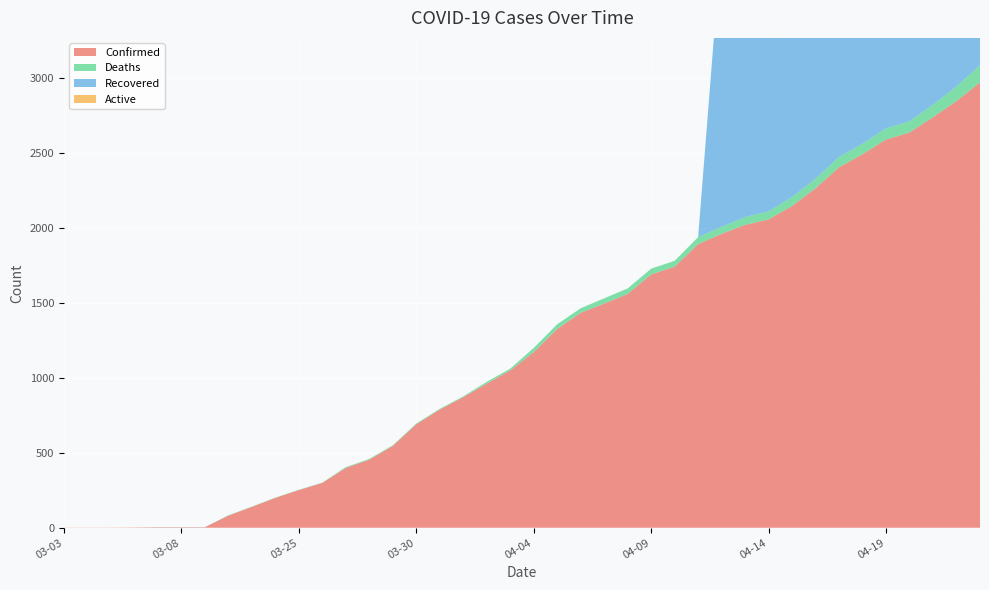

Reading left to right, transcribe all the data shown in this chart.

Confirmed: 03-03=1	03-04=1	03-05=1	03-06=2	03-07=3	03-08=3	03-09=3	03-22=81	03-23=139	03-24=199	03-25=251	03-26=299	03-27=399	03-28=454	03-29=545	03-30=690	03-31=788	04-01=871	04-02=961	04-03=1049	04-04=1171	04-05=1326	04-06=1433	04-07=1495	04-08=1559	04-09=1689	04-10=1741	04-11=1891	04-12=1960	04-13=2020	04-14=2056	04-15=2146	04-16=2264	04-17=2404	04-18=2491	04-19=2589	04-20=2636	04-21=2738	04-22=2846	04-23=2970
Deaths: 03-03=0	03-04=0	03-05=0	03-06=0	03-07=0	03-08=0	03-09=0	03-22=2	03-23=2	03-24=2	03-25=2	03-26=2	03-27=5	03-28=5	03-29=5	03-30=5	03-31=5	04-01=5	04-02=12	04-03=12	04-04=28	04-05=31	04-06=31	04-07=35	04-08=37	04-09=39	04-10=39	04-11=47	04-12=47	04-13=52	04-14=54	04-15=60	04-16=64	04-17=69	04-18=70	04-19=75	04-20=75	04-21=83	04-22=97	04-23=115
Recovered: 03-03=0	03-04=0	03-05=0	03-06=0	03-07=1	03-08=1	03-09=1	03-22=0	03-23=0	03-24=0	03-25=0	03-26=0	03-27=0	03-28=0	03-29=0	03-30=0	03-31=0	04-01=0	04-02=0	04-03=0	04-04=0	04-05=0	04-06=0	04-07=0	04-08=0	04-09=0	04-10=0	04-11=0	04-12=1913	04-13=1968	04-14=2002	04-15=2086	04-16=2200	04-17=2335	04-18=2421	04-19=2514	04-20=2561	04-21=2655	04-22=2749	04-23=2855
Active: 03-03=0	03-04=0	03-05=0	03-06=0	03-07=0	03-08=0	03-09=0	03-22=0	03-23=0	03-24=0	03-25=0	03-26=0	03-27=0	03-28=0	03-29=0	03-30=0	03-31=0	04-01=0	04-02=0	04-03=0	04-04=0	04-05=0	04-06=0	04-07=0	04-08=0	04-09=0	04-10=0	04-11=0	04-12=0	04-13=0	04-14=0	04-15=0	04-16=0	04-17=0	04-18=0	04-19=0	04-20=0	04-21=0	04-22=0	04-23=0